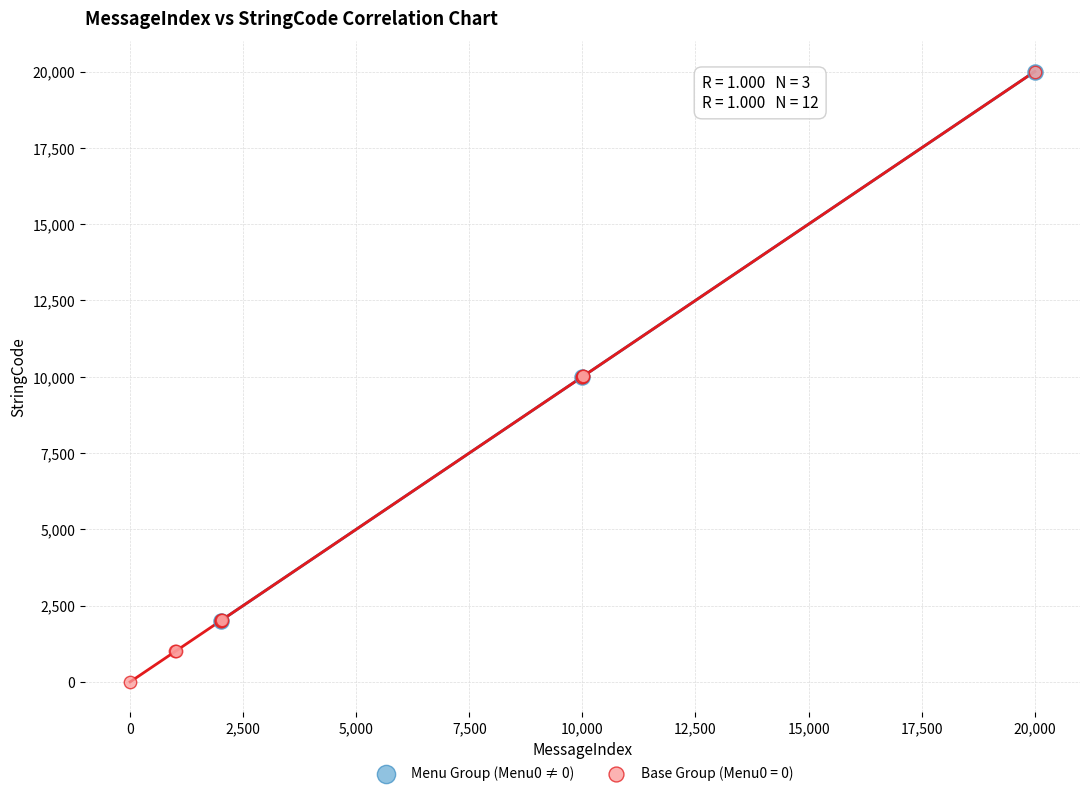

Which series has the largest Y range (max minus min)?

Base Group (Menu0 = 0)